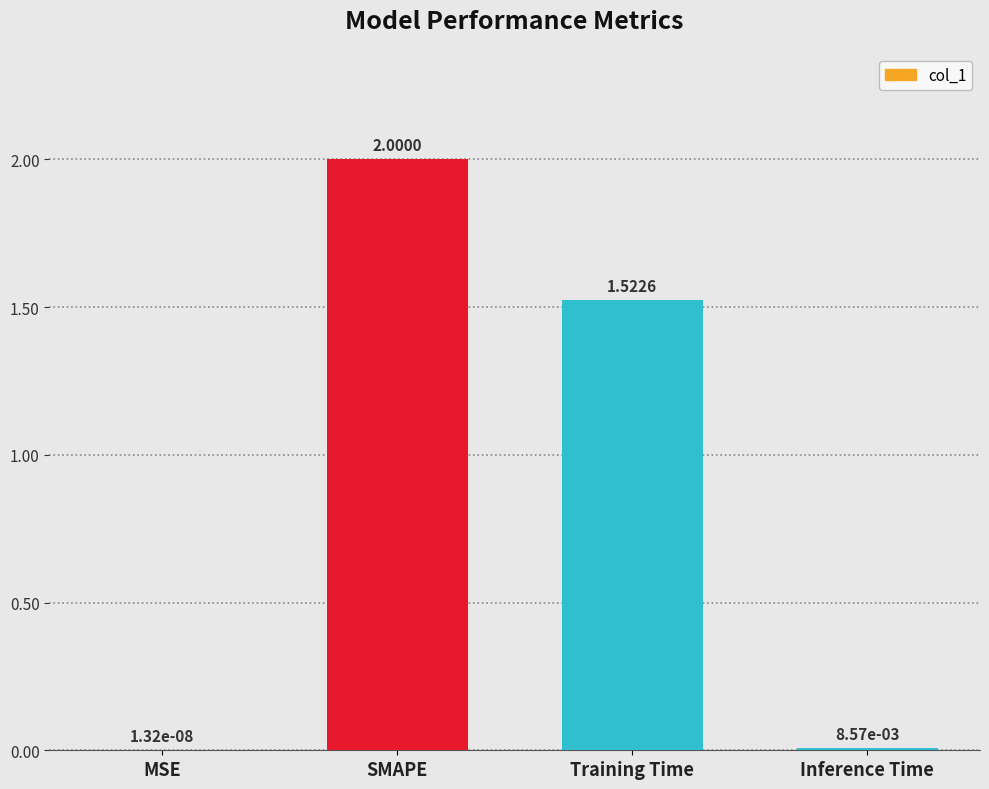

Is it true that the value at SMAPE is 3.4?

False